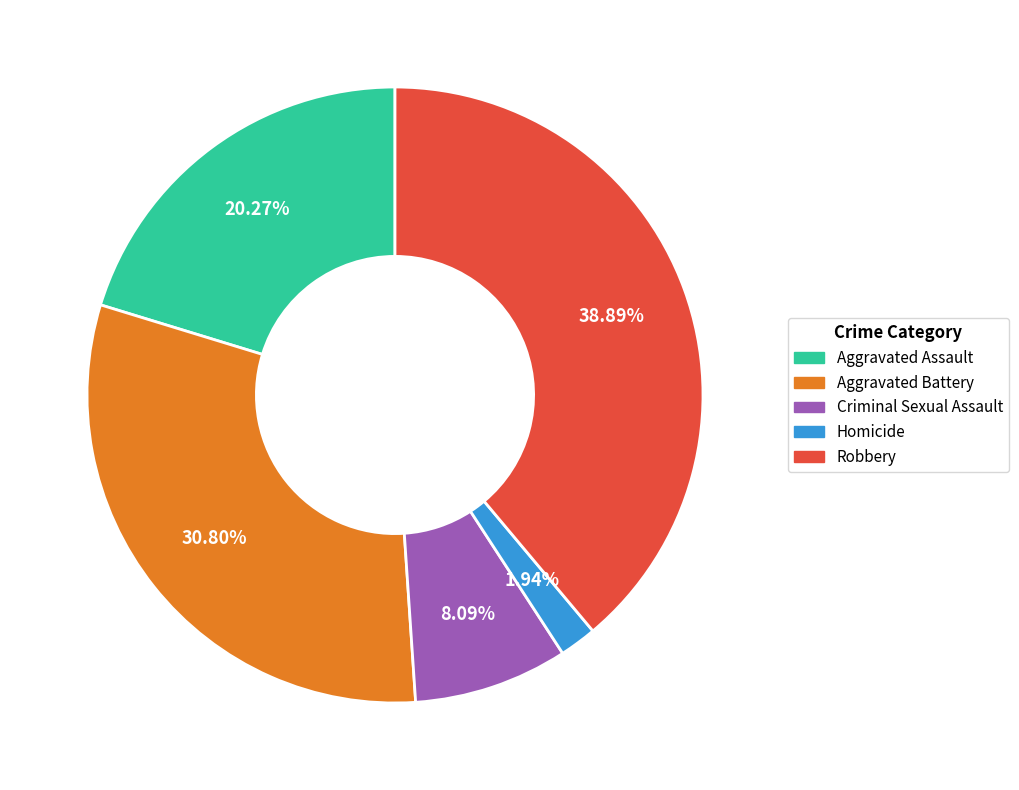

To the nearest percent, what portion does Aggravated Assault represent?

20%